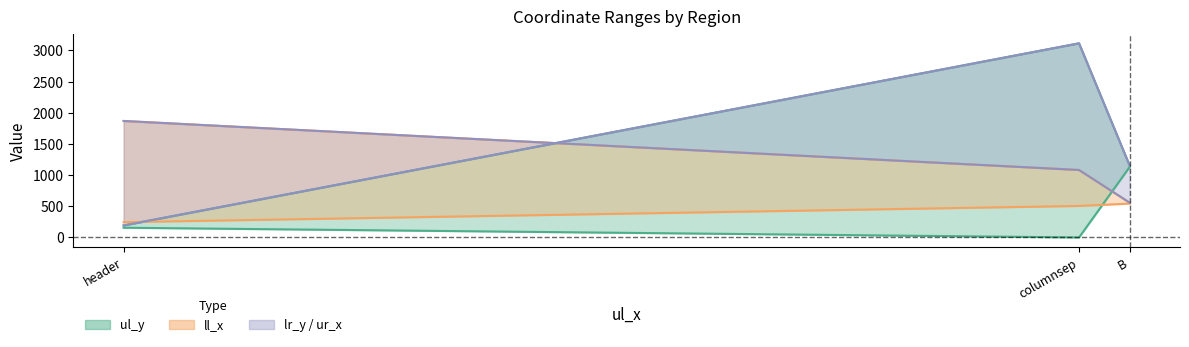

What is the sum of all ur_x values?

3507